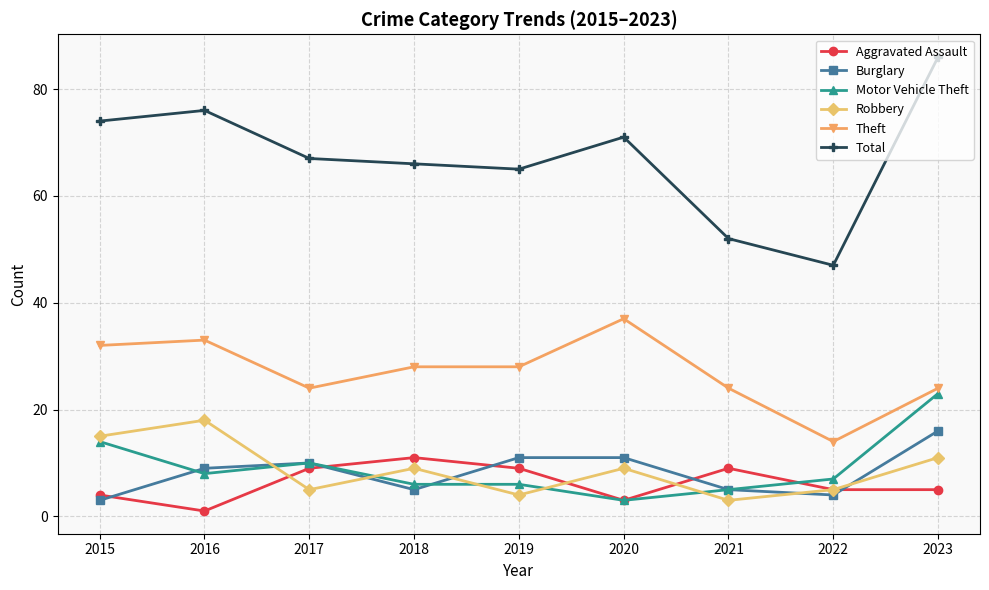

How many data points in Burglary are less than 9?

4